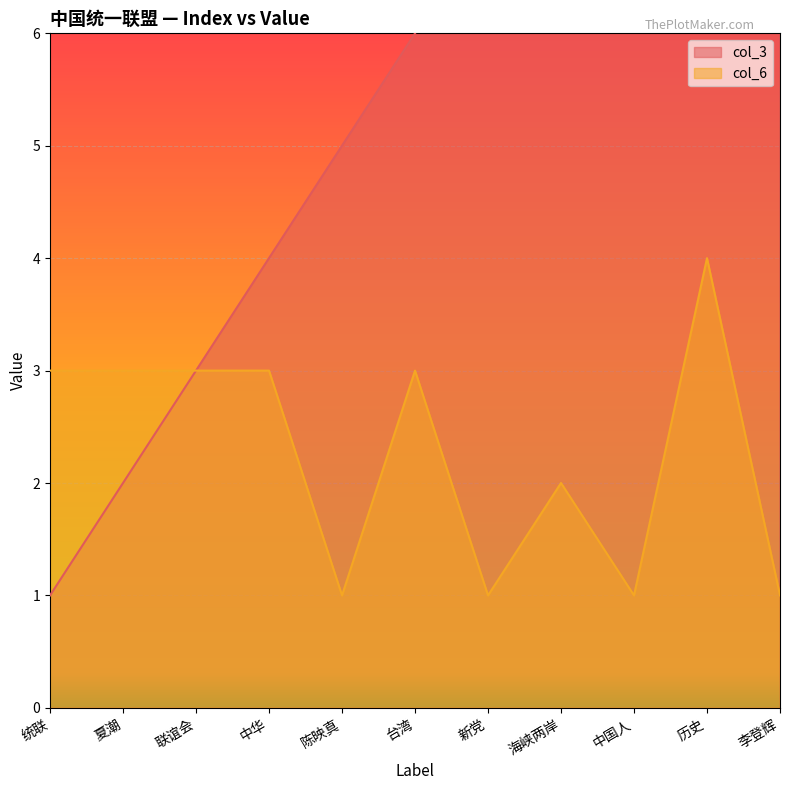

Rank the series by their average value, from lowest to highest.

col_6, col_3